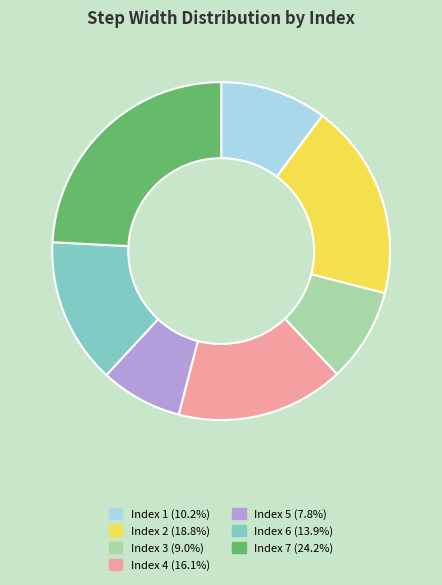

Is there a majority slice in this chart?

No